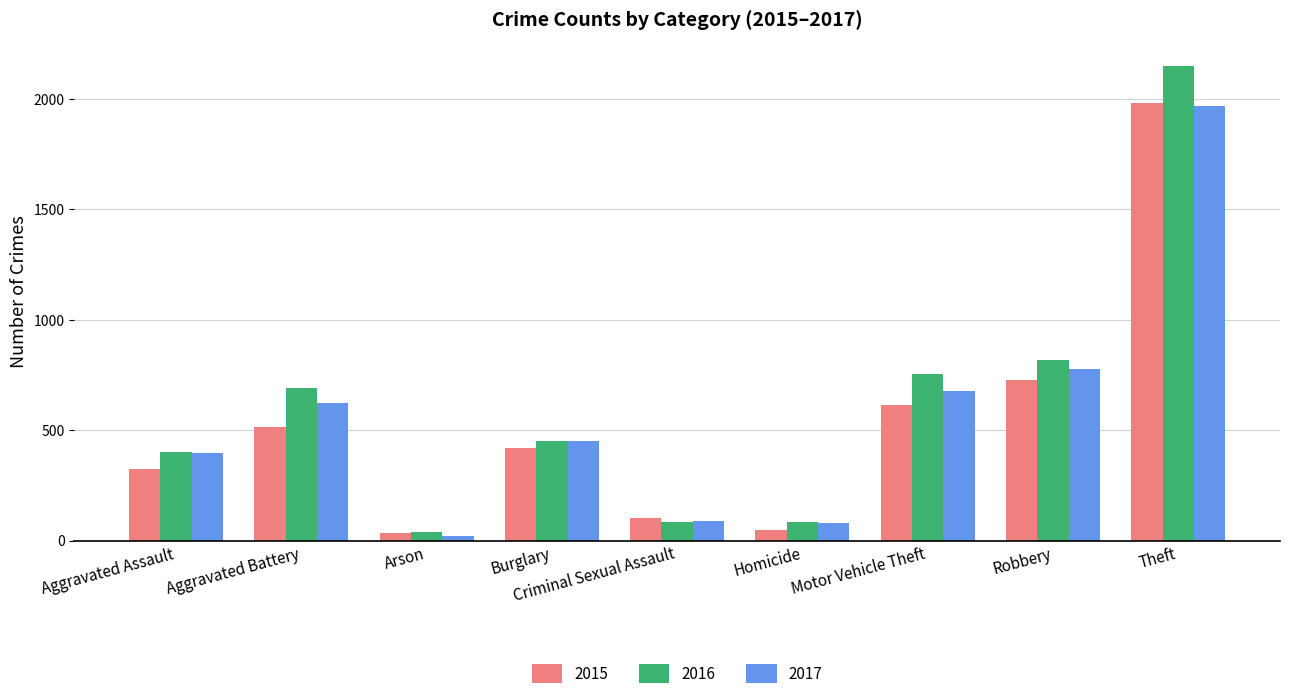

What is the lowest value of the 2016 series?

40